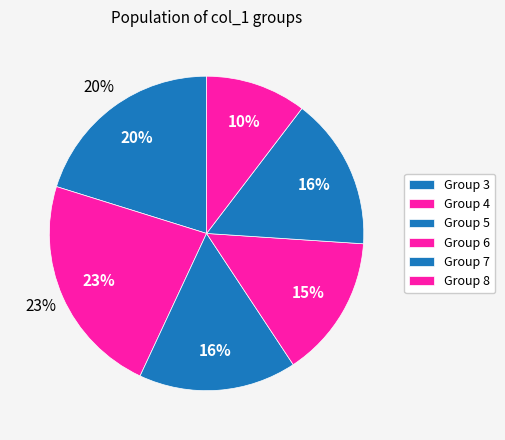

What is the smallest slice in the pie chart?

6